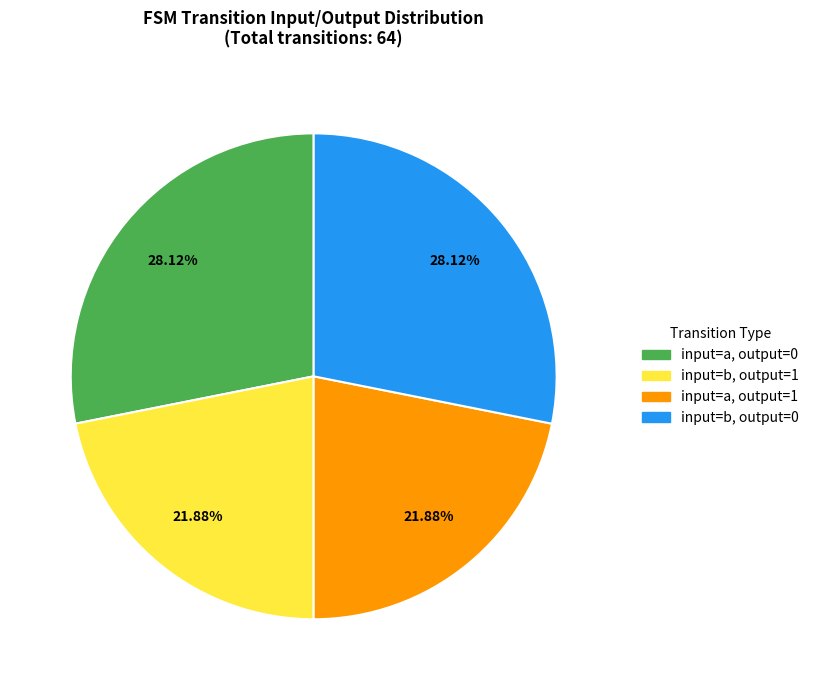

Does any single category account for the majority?

No